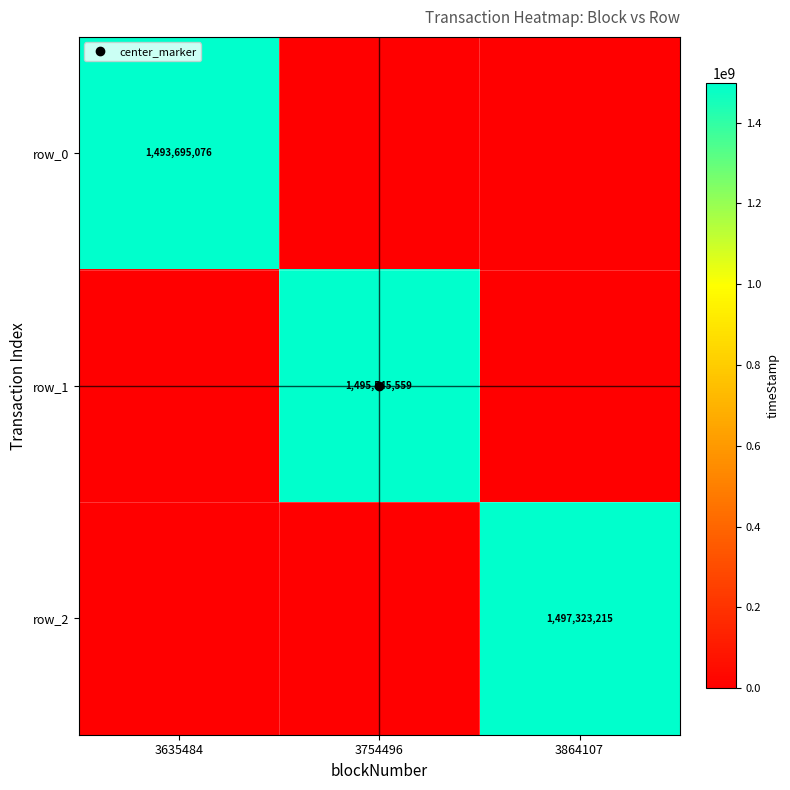

Which has a higher value, 3864107 or 3635484?

3635484